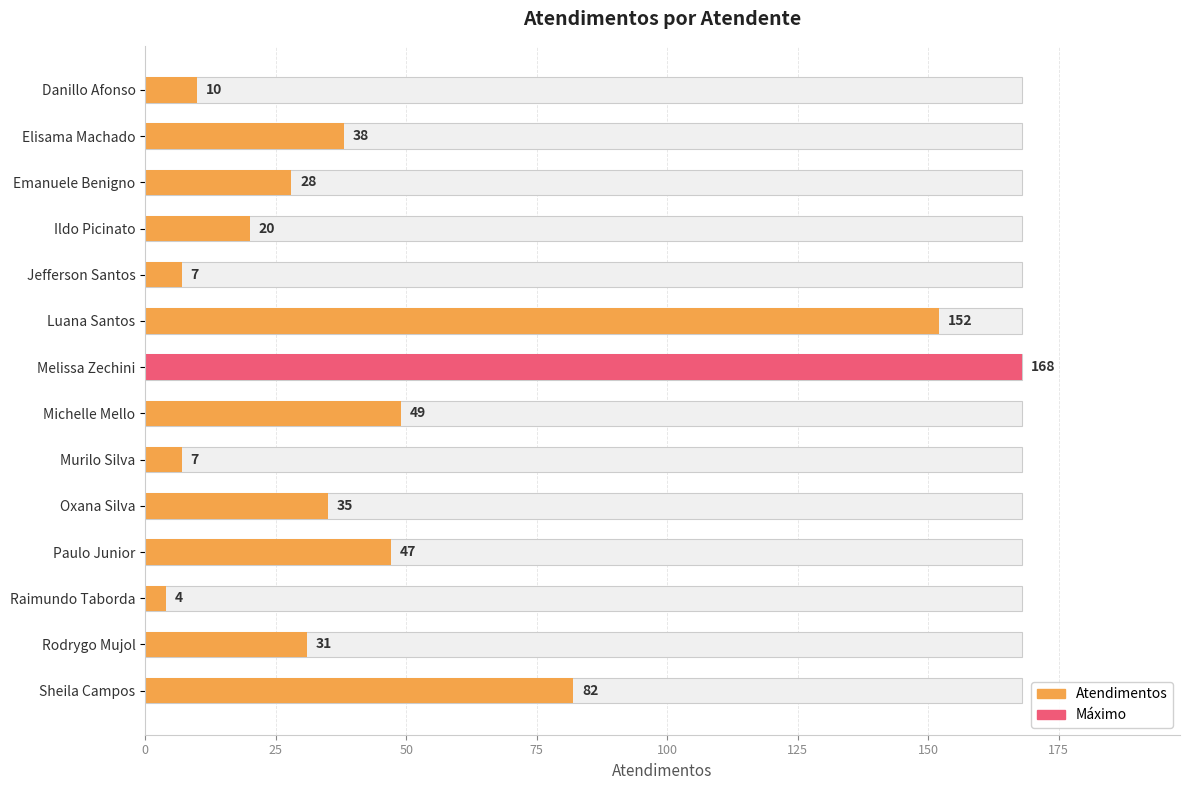

What is the difference between the maximum and minimum values?

164